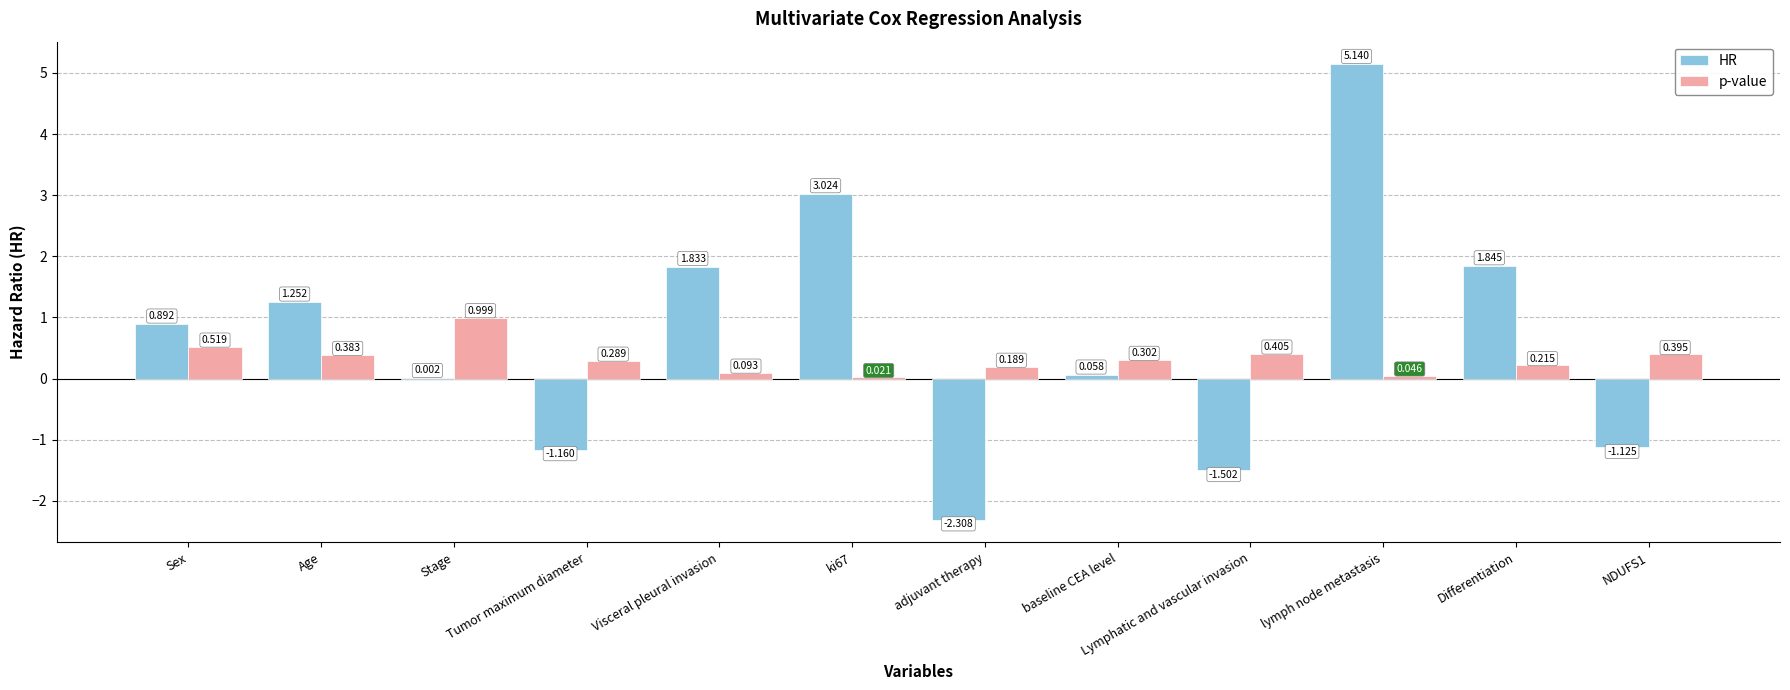

Between Visceral pleural invasion and NDUFS1, which series saw the biggest shift?

HR